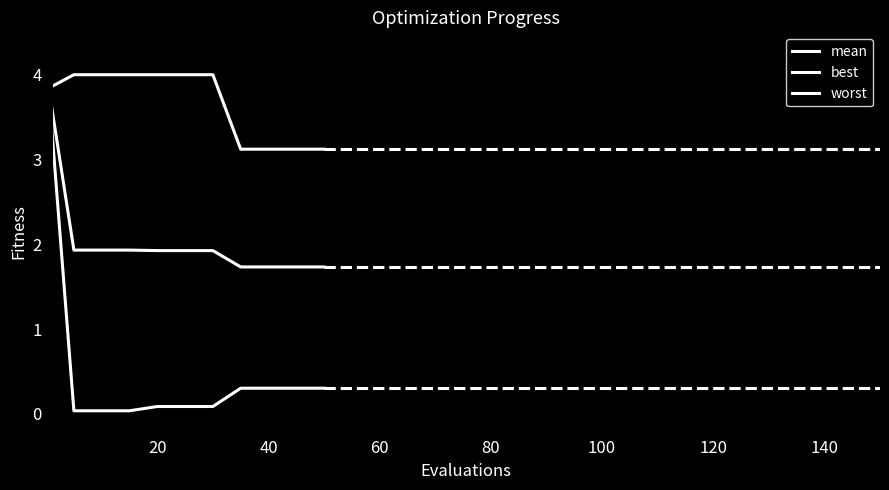

What is the highest value of the best series?

3.4